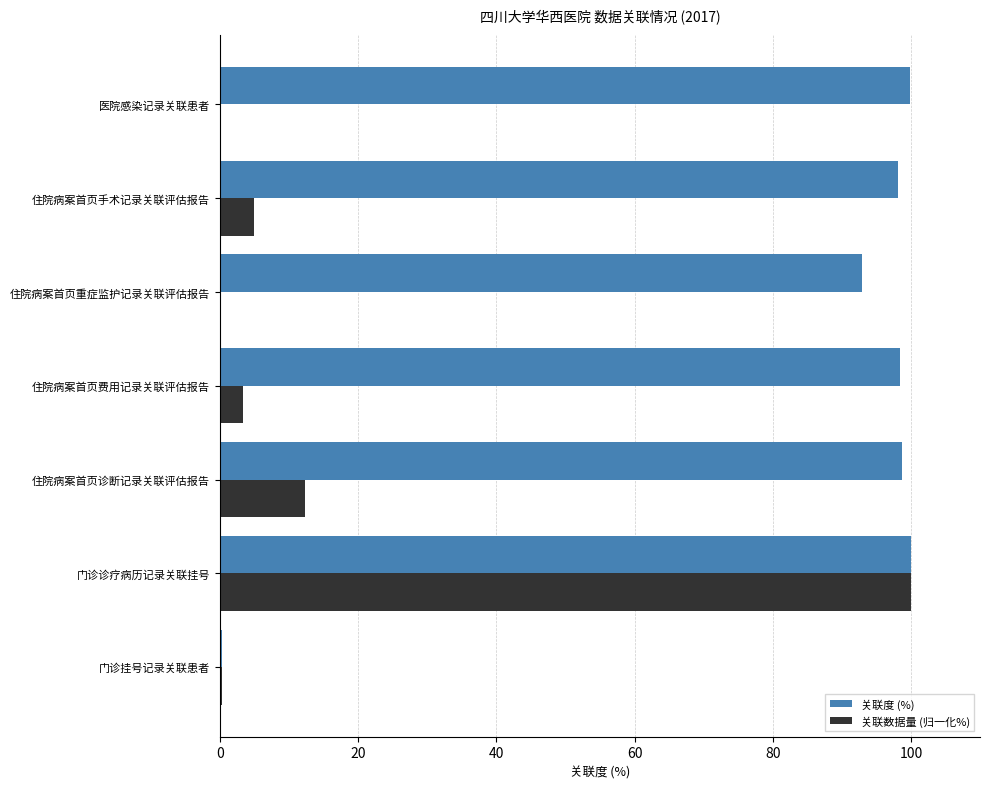

What is the approximate value of 关联度 (%) at 住院病案首页诊断记录关联评估报告?

98.7